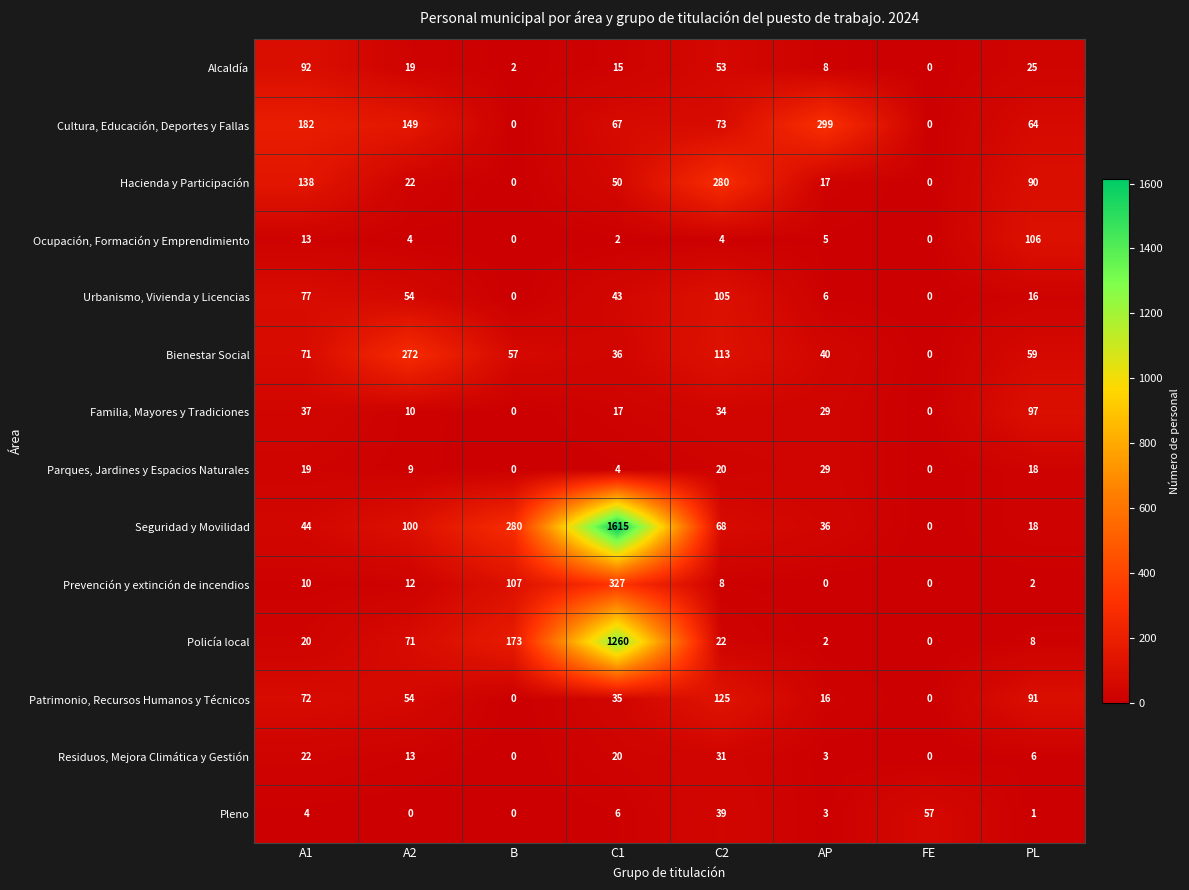

The value of Patrimonio, Recursos Humanos y Técnicos at C1 is 61. True or false?

False